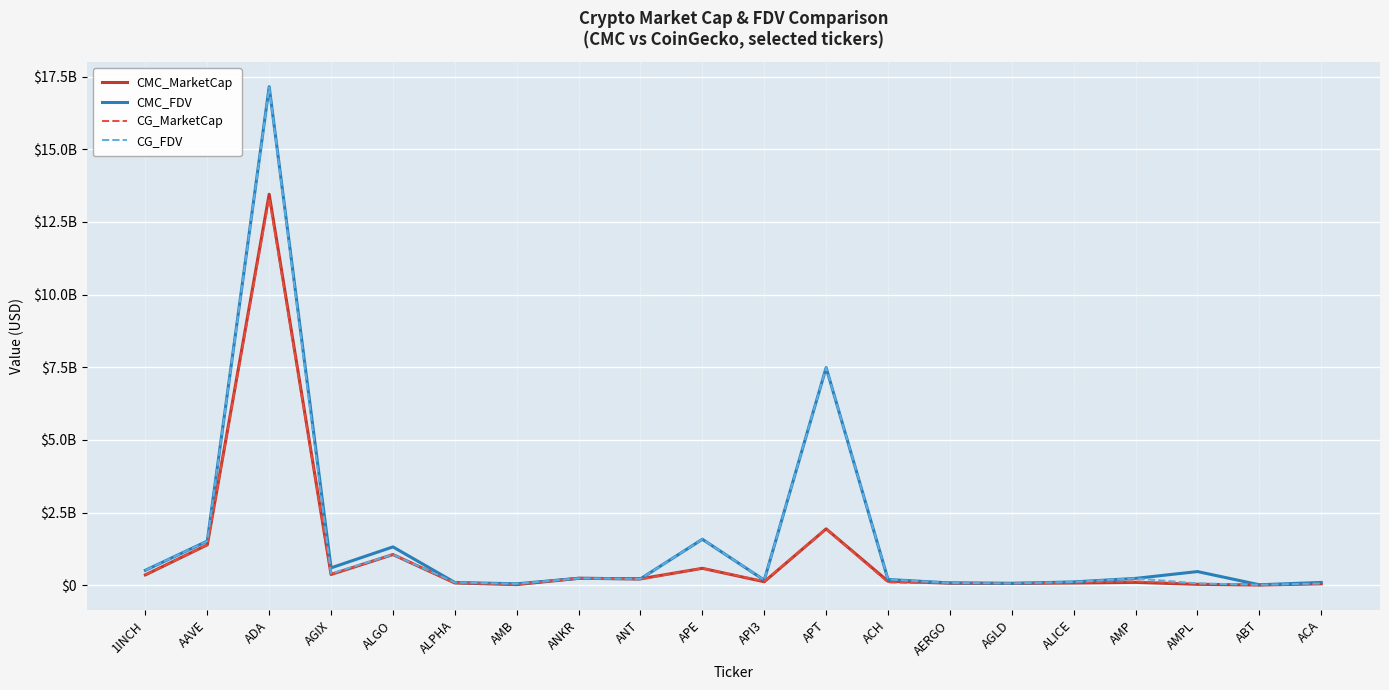

True or false: CG_FDV has more than 0 points higher than both neighbors.

True